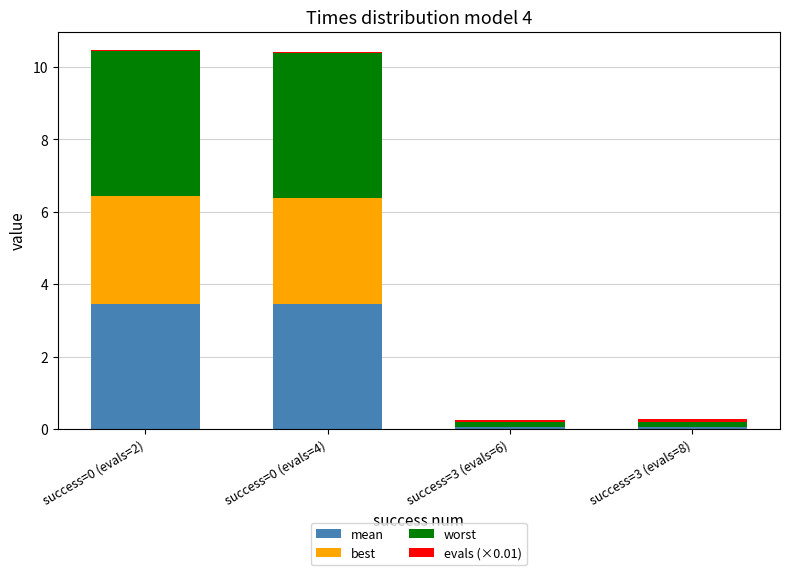

What is the average value of the mean series?

1.7